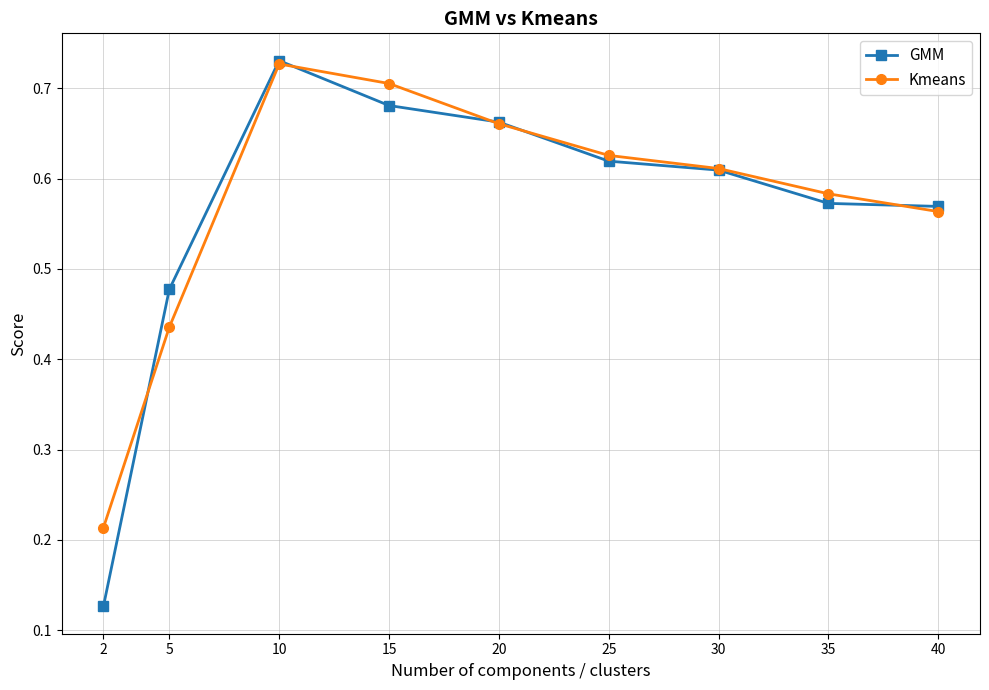

Is the value of GMM at 5 greater than the value of Kmeans at 25?

No